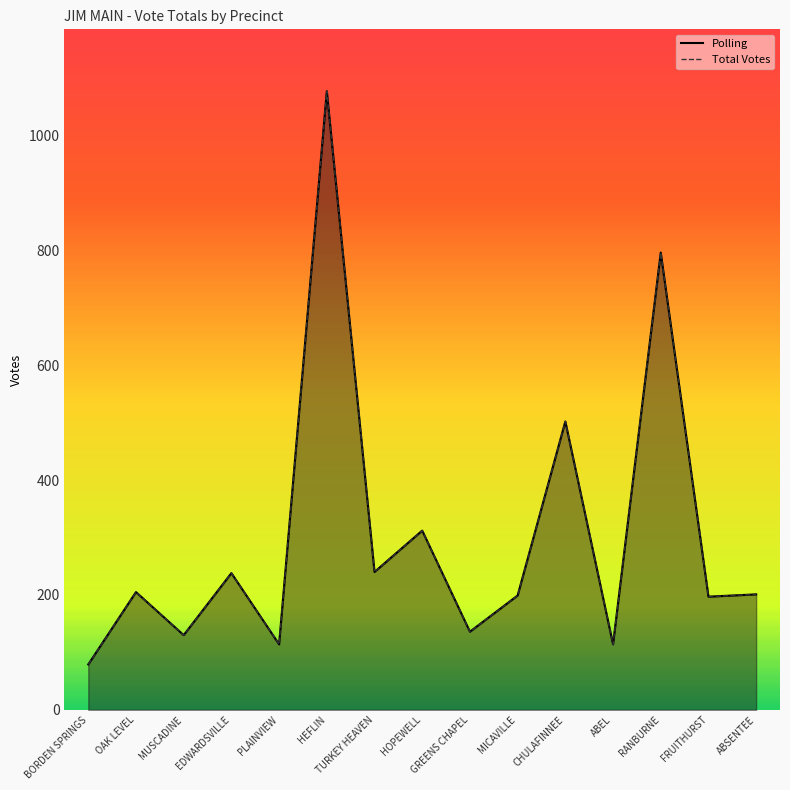

Reading left to right, what are all the values shown in this chart?

Polling: BORDEN SPRINGS=79	OAK LEVEL=205	MUSCADINE=130	EDWARDSVILLE=238	PLAINVIEW=114	HEFLIN=1077	TURKEY HEAVEN=240	HOPEWELL=312	GREENS CHAPEL=136	MICAVILLE=199	CHULAFINNEE=502	ABEL=114	RANBURNE=796	FRUITHURST=197	ABSENTEE=201
Total Votes: BORDEN SPRINGS=79	OAK LEVEL=205	MUSCADINE=130	EDWARDSVILLE=238	PLAINVIEW=114	HEFLIN=1077	TURKEY HEAVEN=240	HOPEWELL=312	GREENS CHAPEL=136	MICAVILLE=199	CHULAFINNEE=502	ABEL=114	RANBURNE=796	FRUITHURST=197	ABSENTEE=201